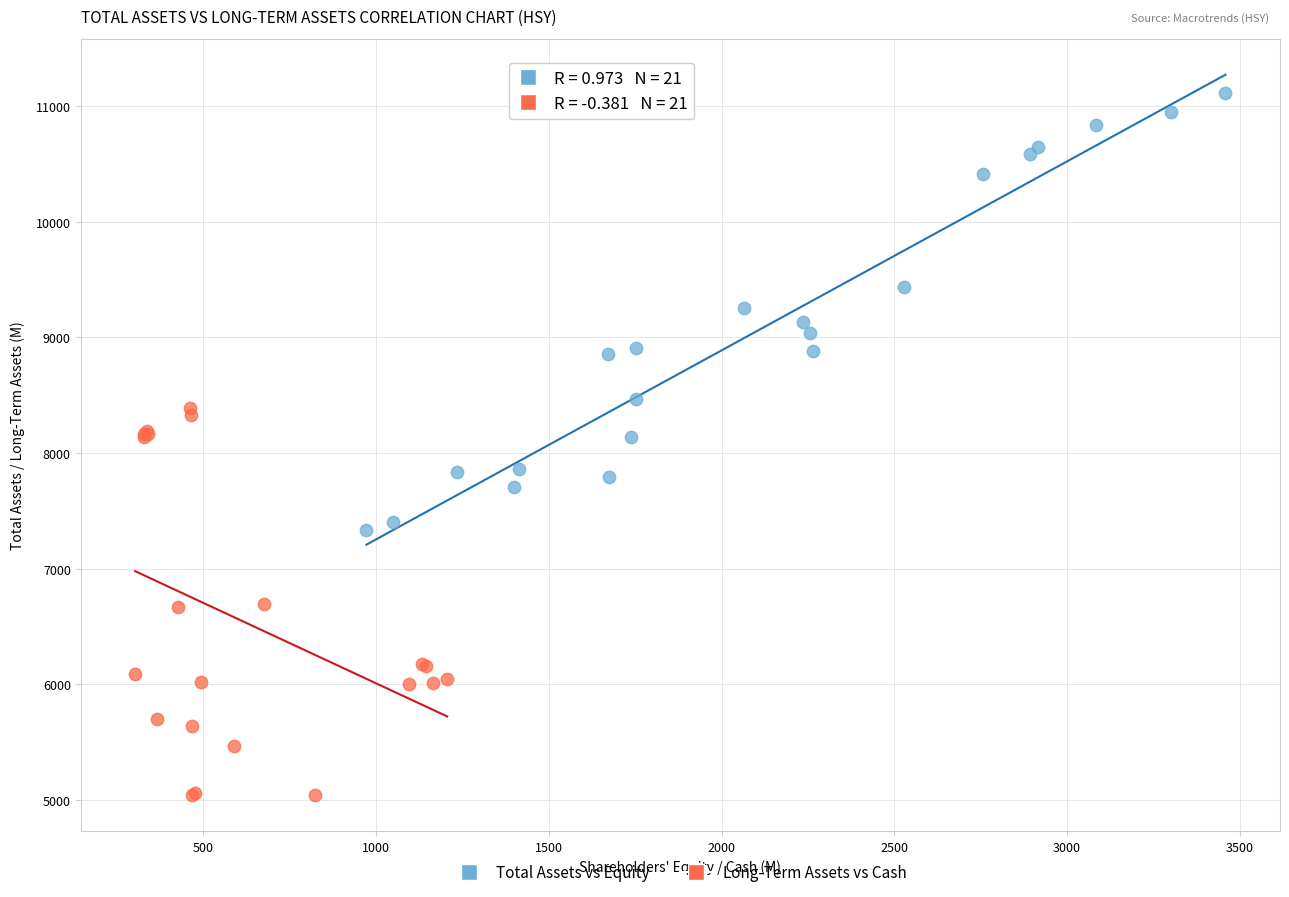

Which series reaches the minimum Y coordinate?

Long-Term Assets vs Cash